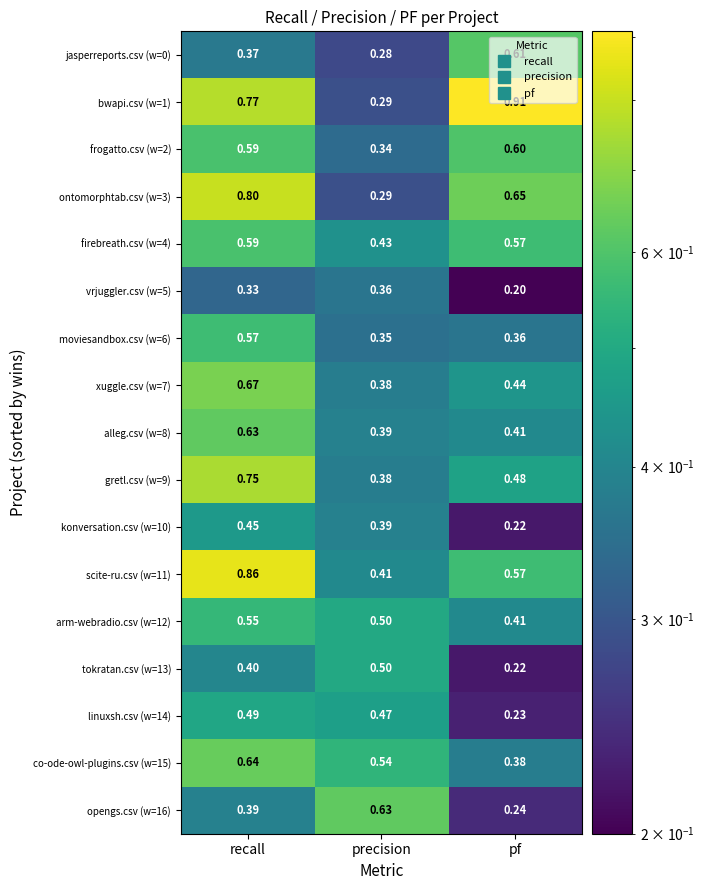

List the labels in order of ontomorphtab.csv (w=3) value, smallest first.

precision, pf, recall